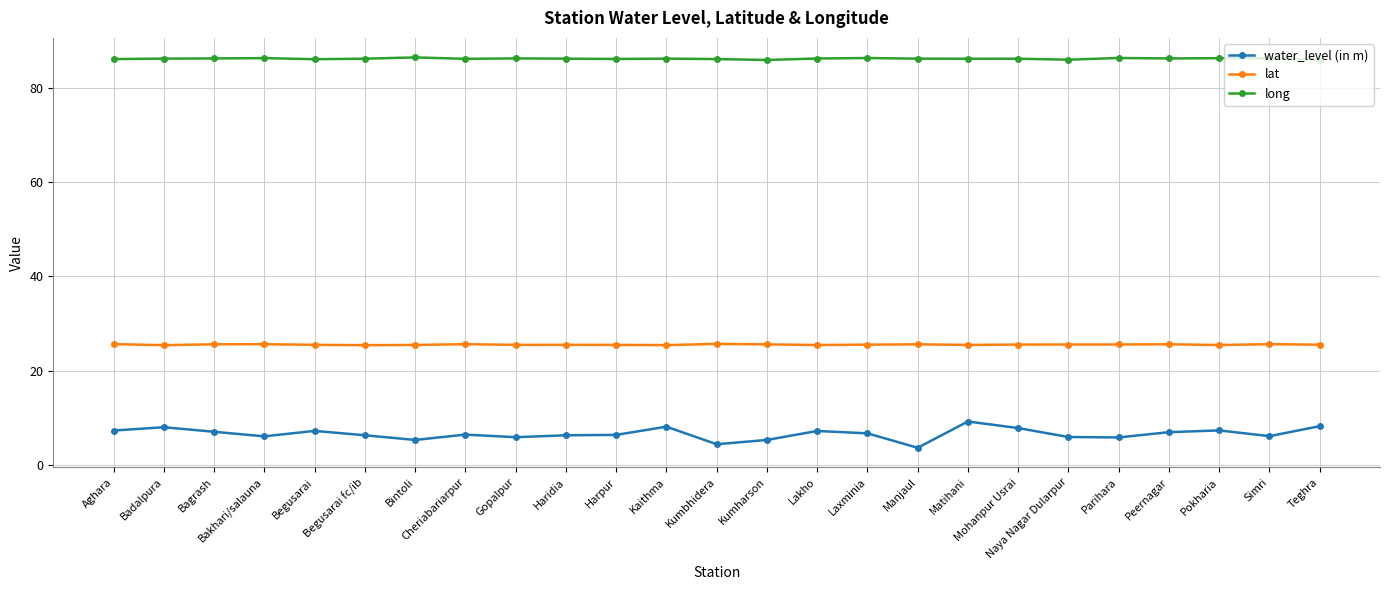

How many series are shown in this chart?

3